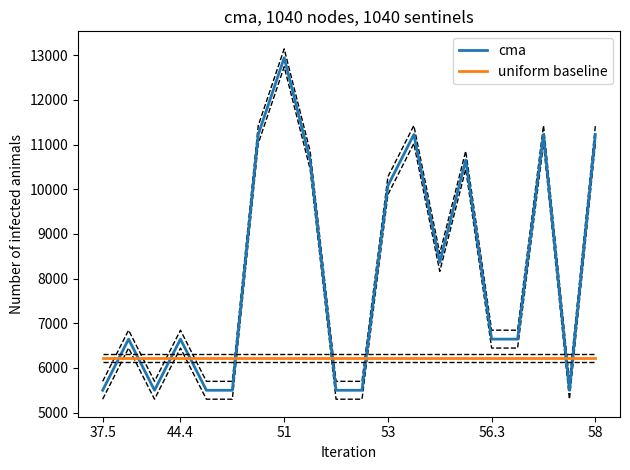

After their last crossing, which series has the higher values: cma or uniform baseline?

cma